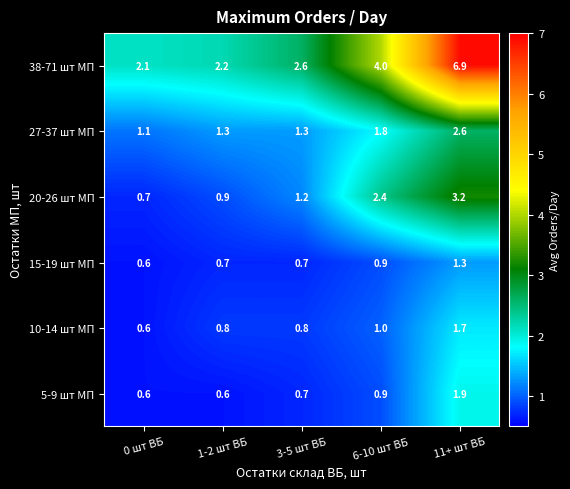

Reading left to right, extract all data points from this chart.

38-71 шт МП: 2.1	2.2	2.6	4.0	6.9
27-37 шт МП: 1.1	1.3	1.3	1.8	2.6
20-26 шт МП: 0.7	0.9	1.2	2.4	3.2
15-19 шт МП: 0.6	0.7	0.7	0.9	1.3
10-14 шт МП: 0.6	0.8	0.8	1.0	1.7
5-9 шт МП: 0.6	0.6	0.7	0.9	1.9